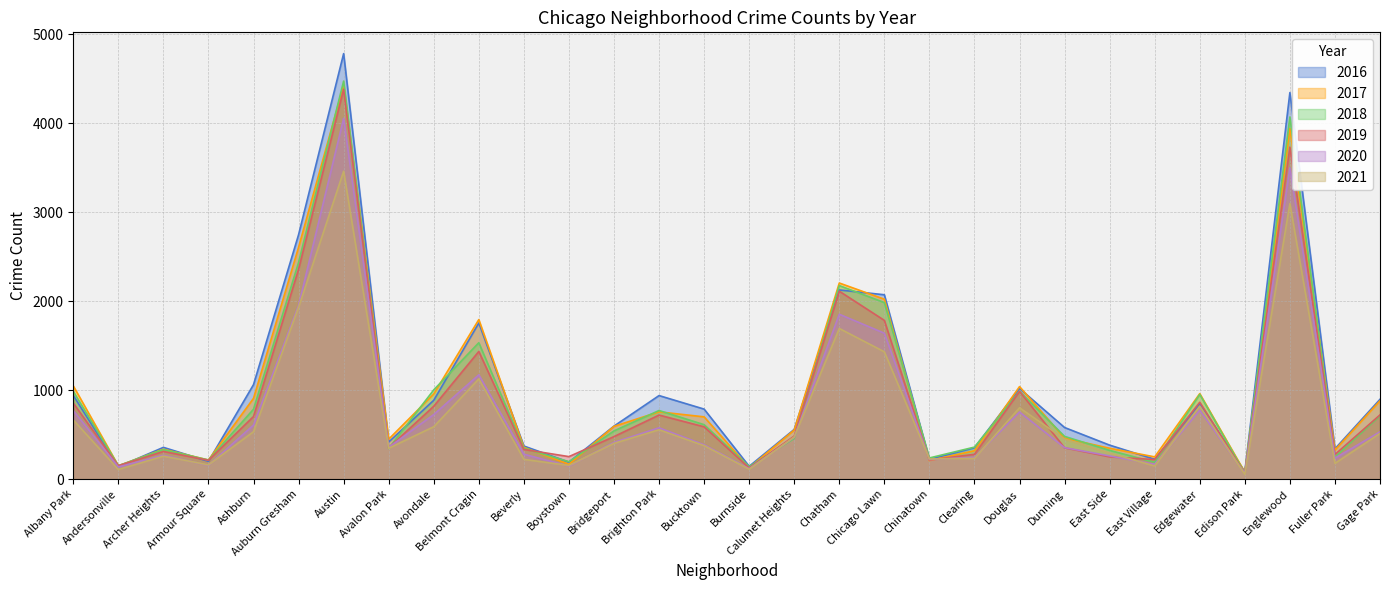

What is the spread (max minus min) of values at Albany Park?

383